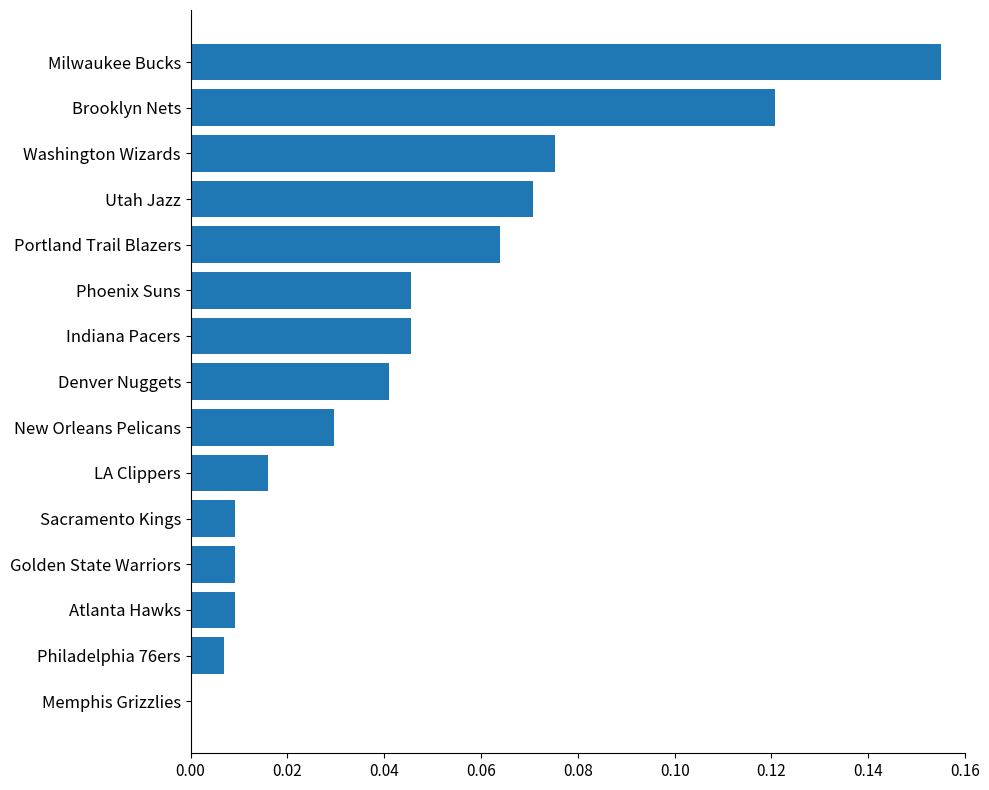

Between Milwaukee Bucks and Utah Jazz, which is larger?

Milwaukee Bucks